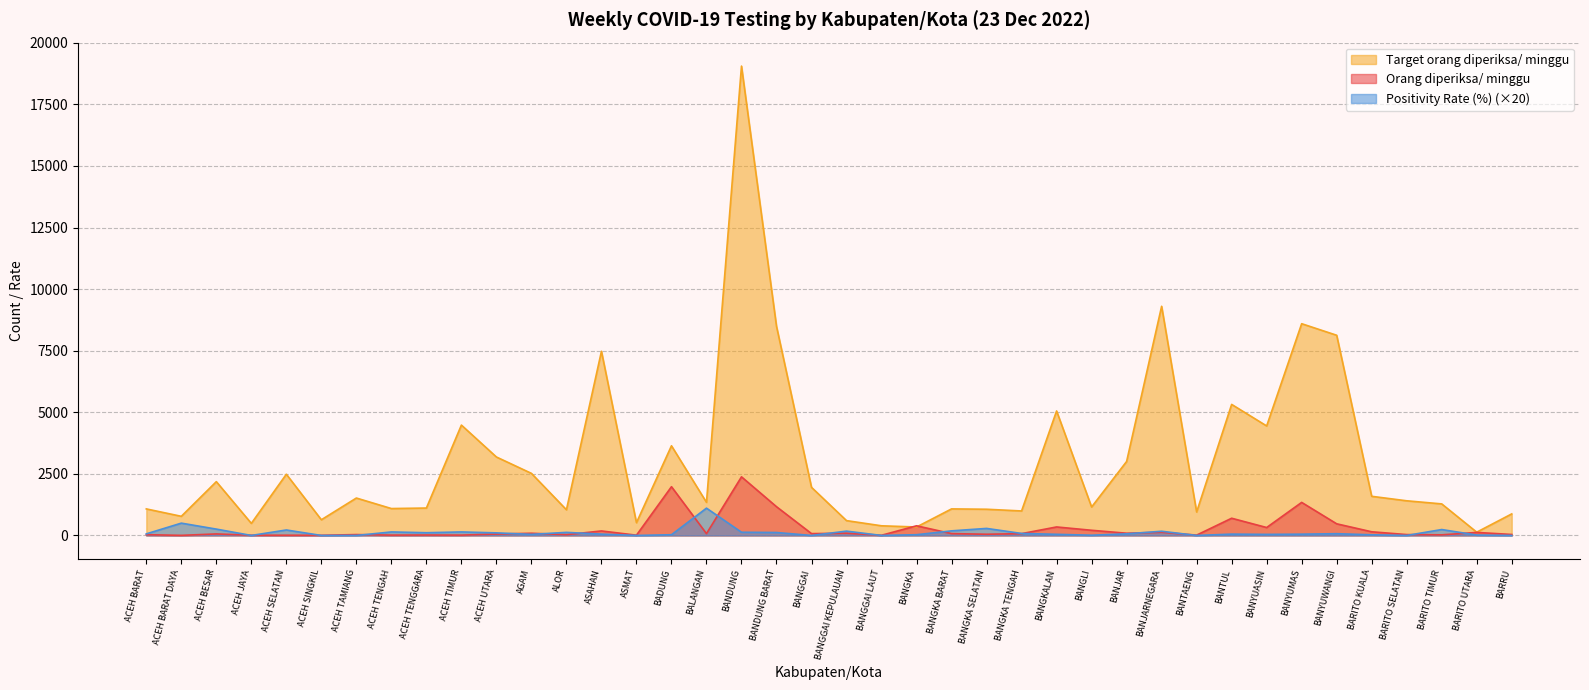

At which category is the sum across all series the highest?

BANDUNG